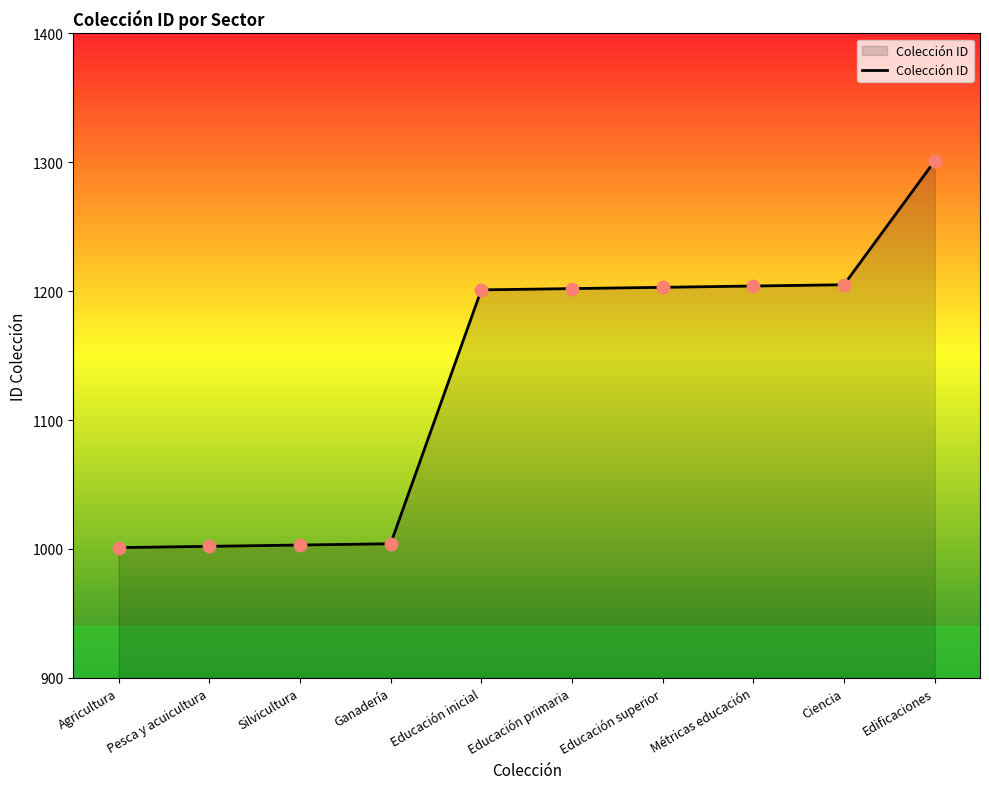

What is the change in value from Agricultura to Silvicultura?

+2